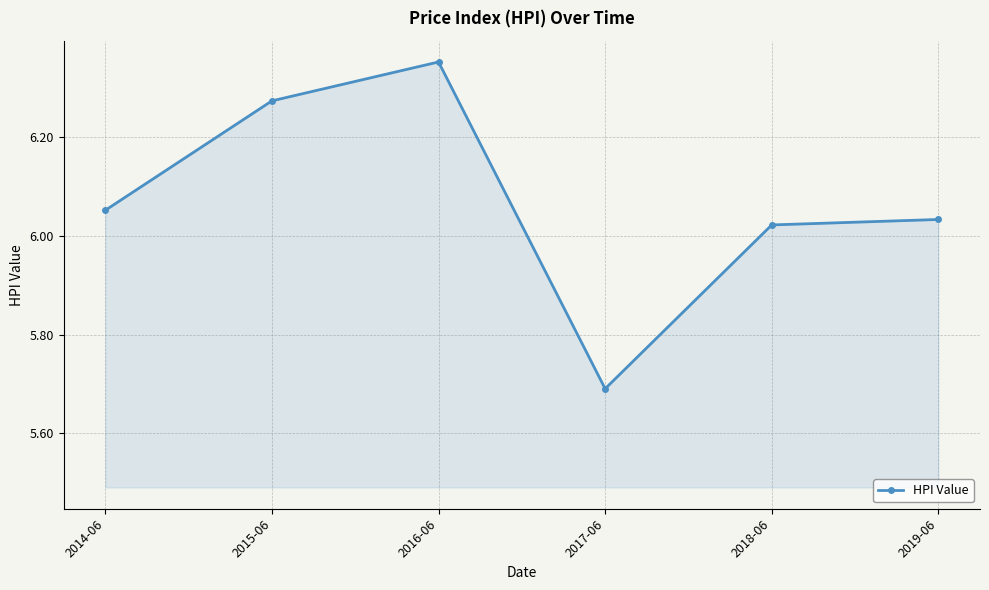

List the labels in order of value, largest first.

2016-06, 2015-06, 2014-06, 2019-06, 2018-06, 2017-06